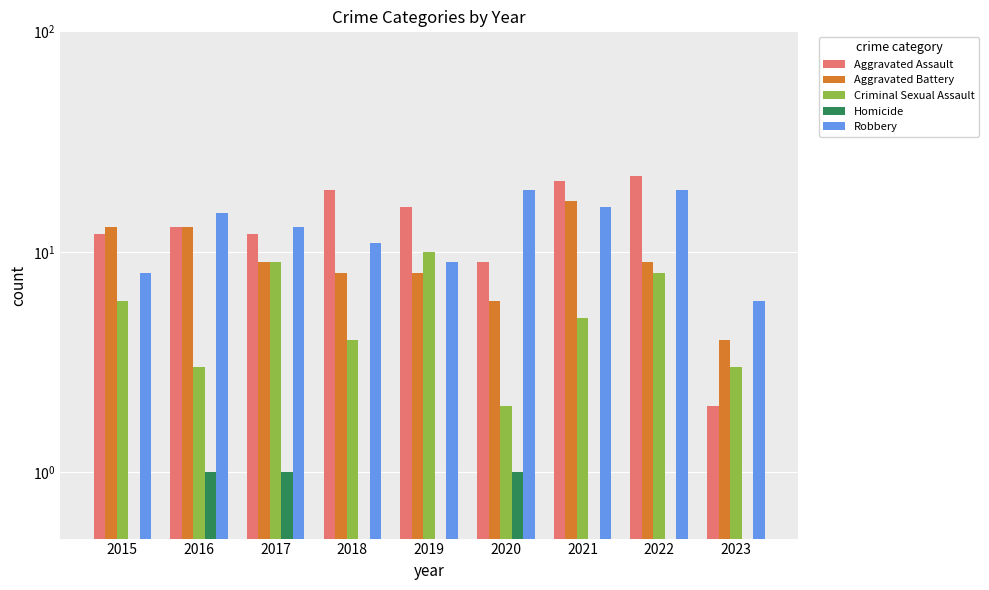

What are all the series names shown in the legend?

Aggravated Assault, Aggravated Battery, Criminal Sexual Assault, Homicide, Robbery